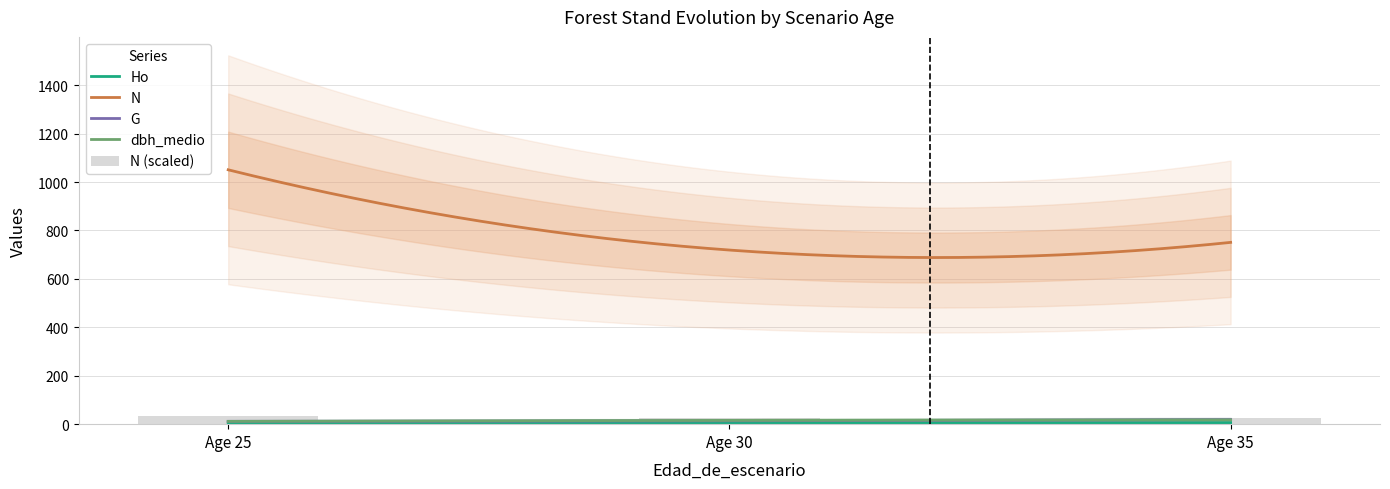

Reading left to right, list all the values displayed in this chart.

Ho: 5.8	6.2	6.5
N: 1050.4	719.0	750.7
G: 11.7	13.9	18.9
dbh_medio: 11.6	15.7	17.9